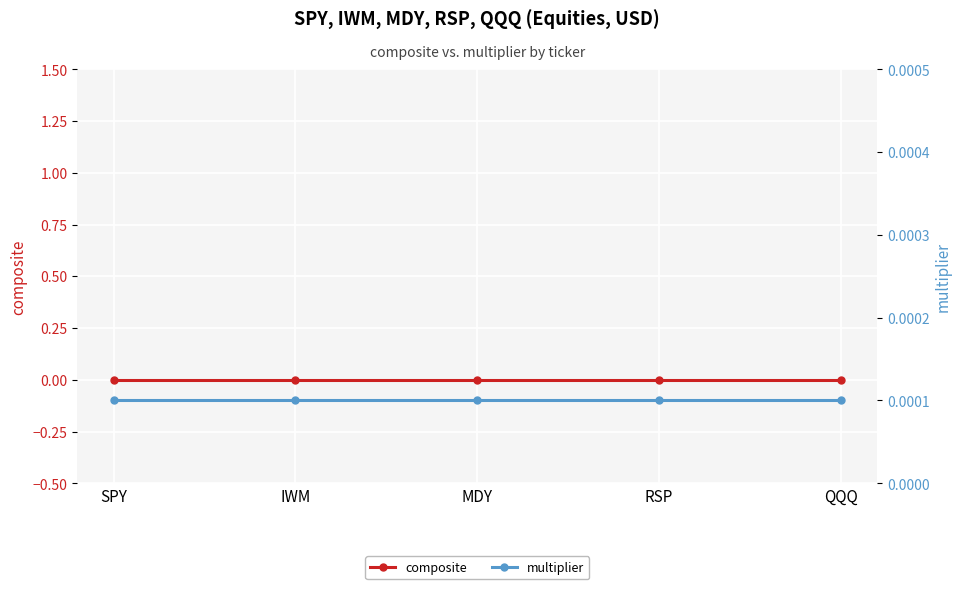

Which series has the widest spread of values?

composite